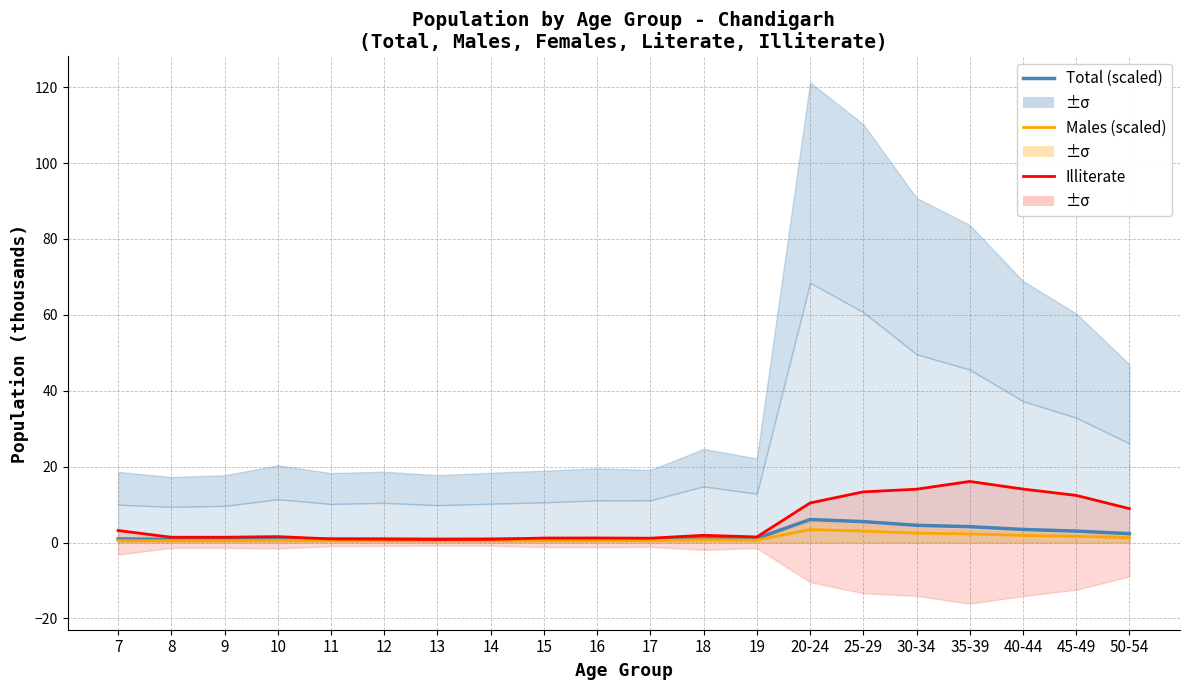

How many categories are shown in the chart?

20